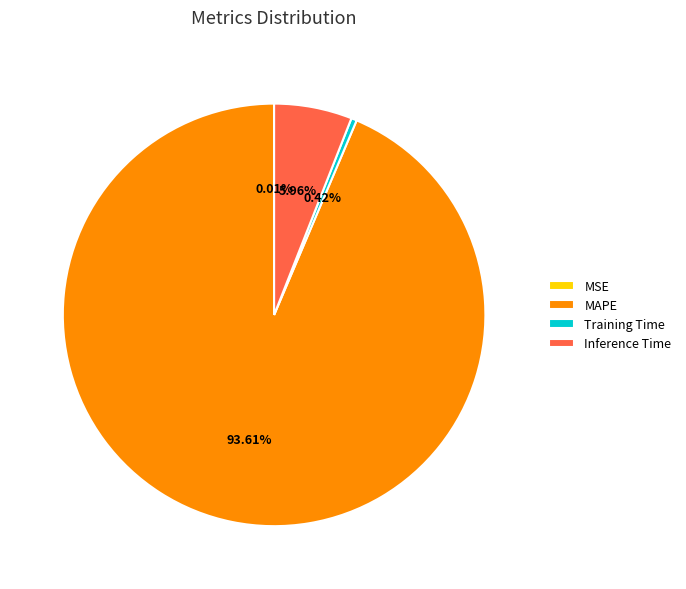

Which slice is the largest?

MAPE